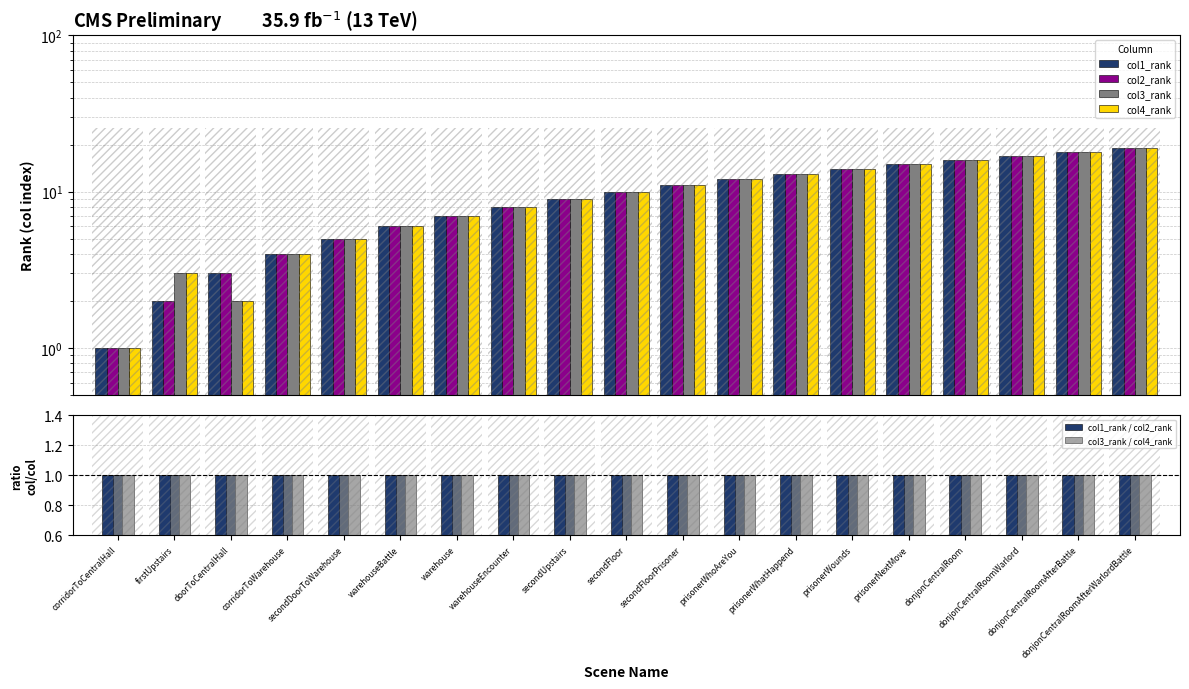

What is the difference between the maximum and minimum values in the col2_rank series?

18